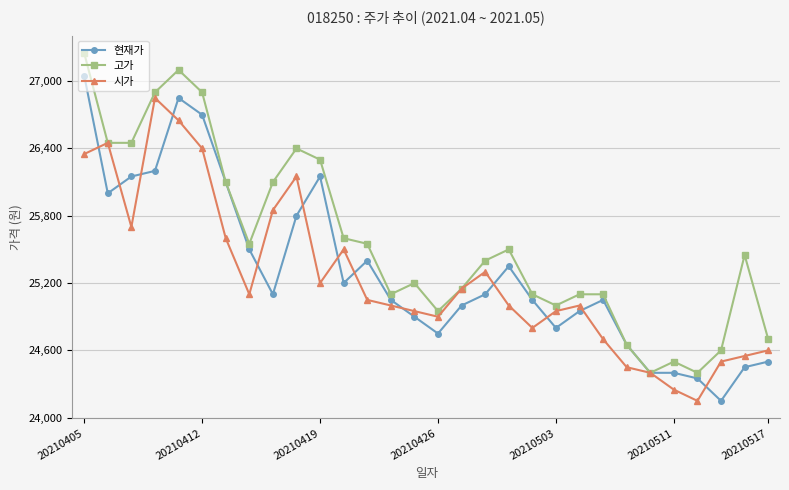

What is the difference between the maximum and second lowest values in the 현재가 series?

2700